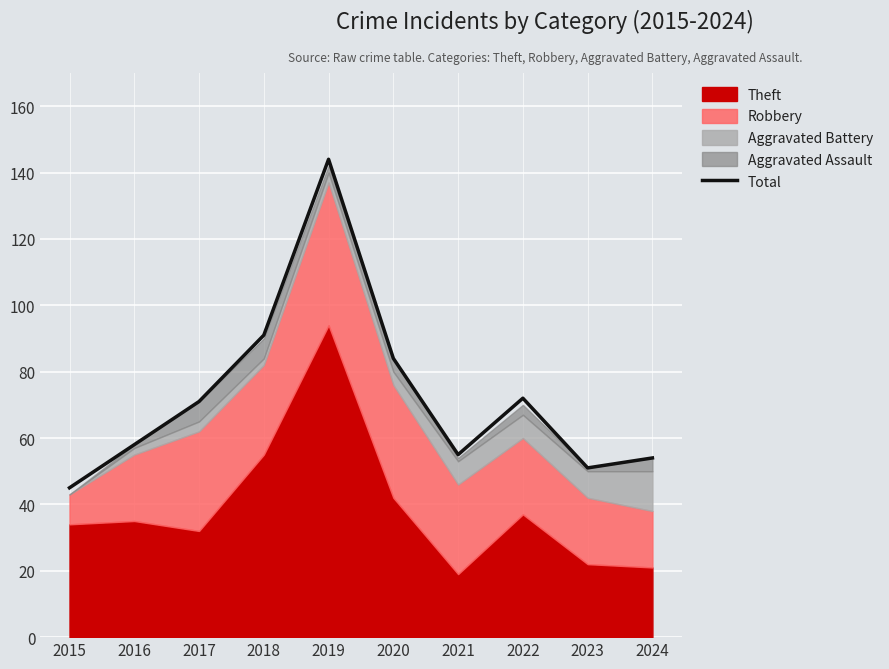

What is the difference between the maximum and minimum values?

99